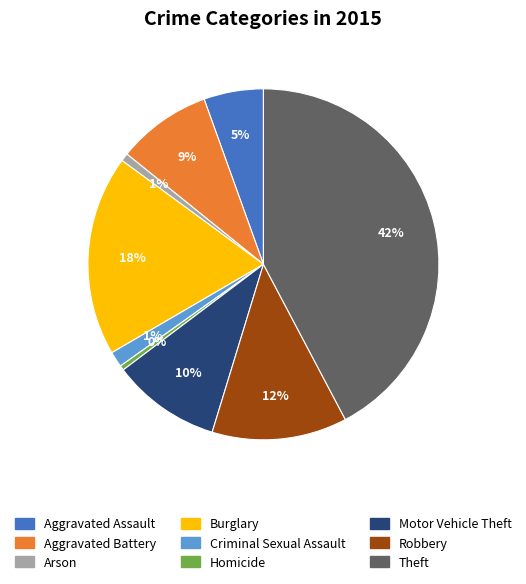

Between Motor Vehicle Theft and Aggravated Assault, which is larger?

Motor Vehicle Theft